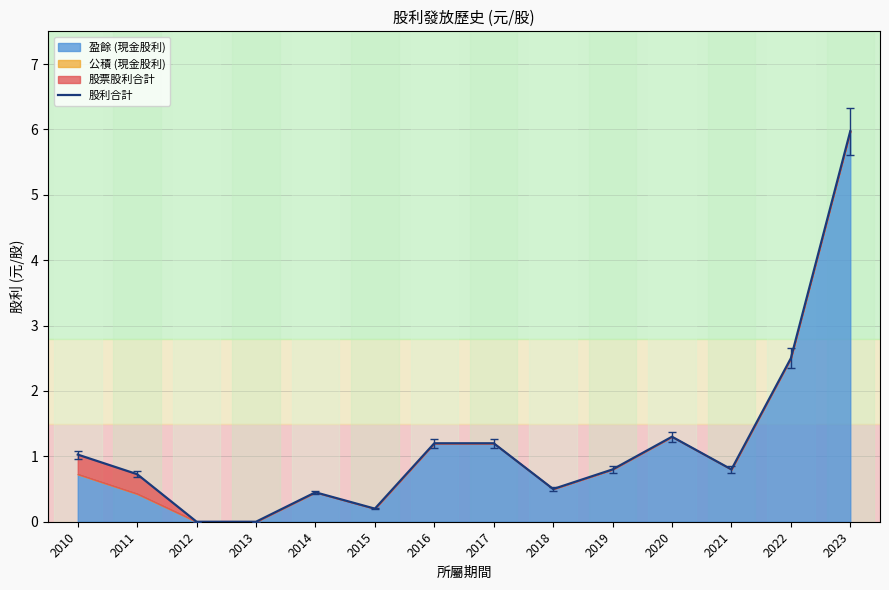

Rank the categories by value from highest to lowest.

2023, 2022, 2020, 2016, 2017, 2010, 2019, 2021, 2011, 2018, 2014, 2015, 2012, 2013